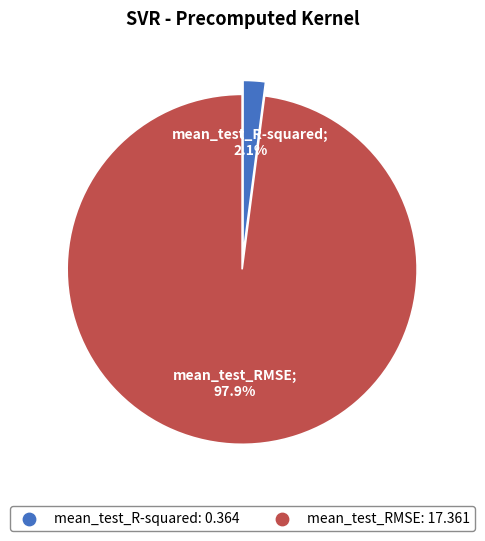

Rank the categories by value from highest to lowest.

mean_test_RMSE, mean_test_R-squared